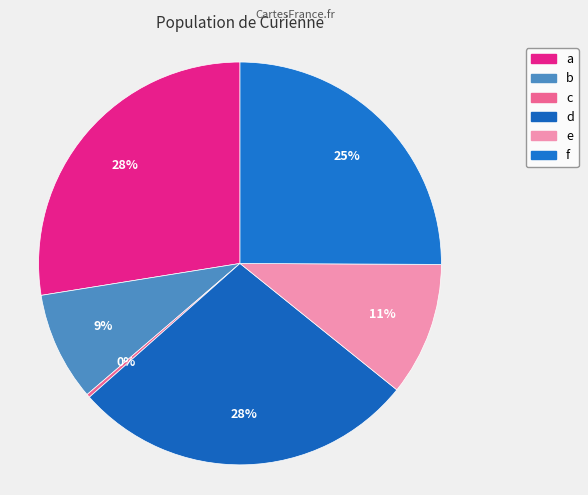

Is f the majority of the pie?

No